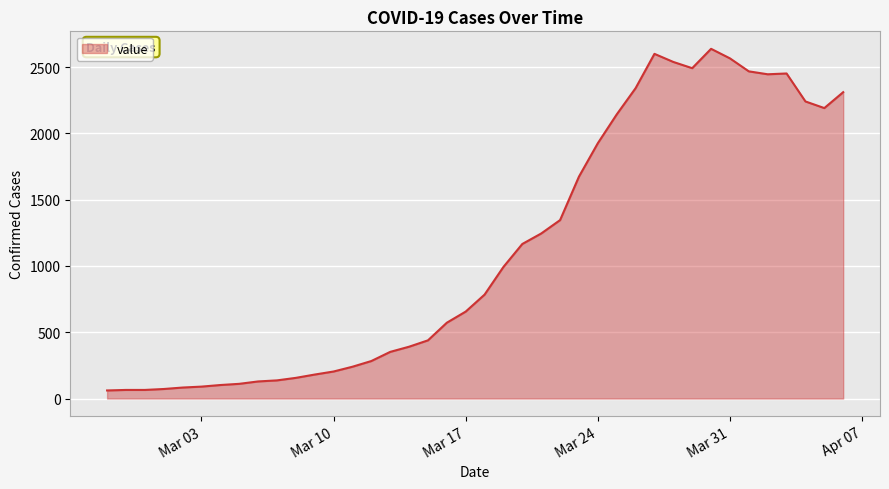

What is the minimum value shown in the chart?

61